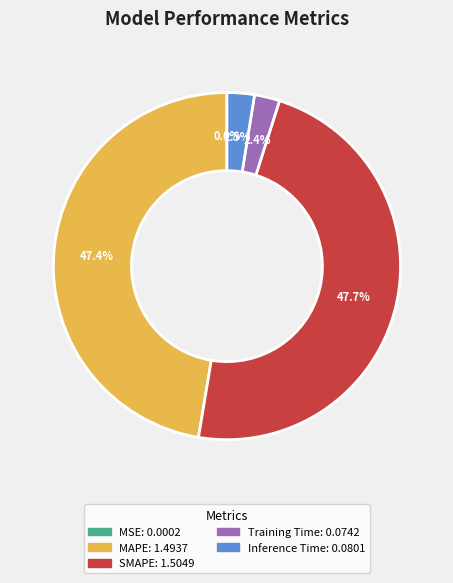

What is the total percentage of Inference Time and Training Time?

4.9%